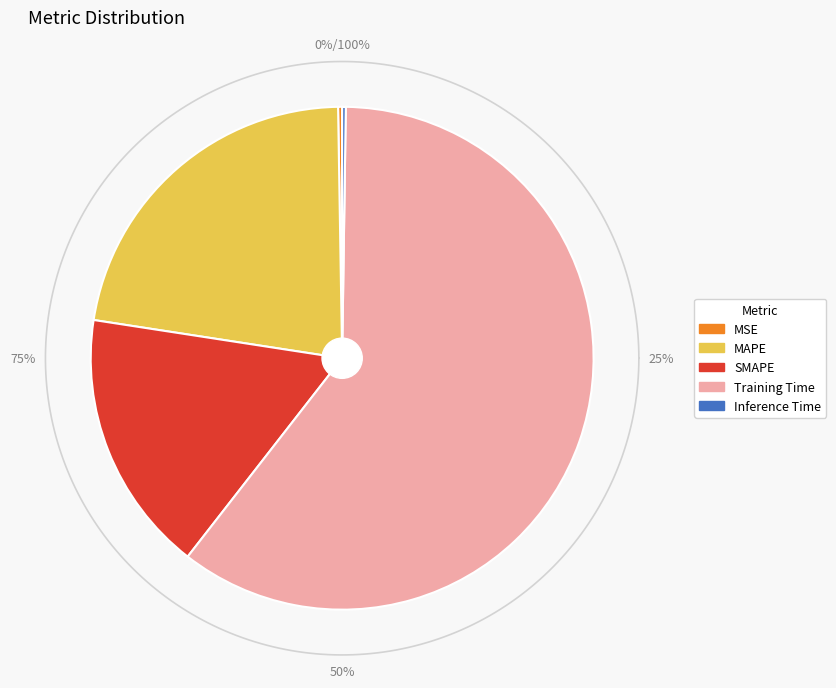

How many segments does this pie chart have?

5